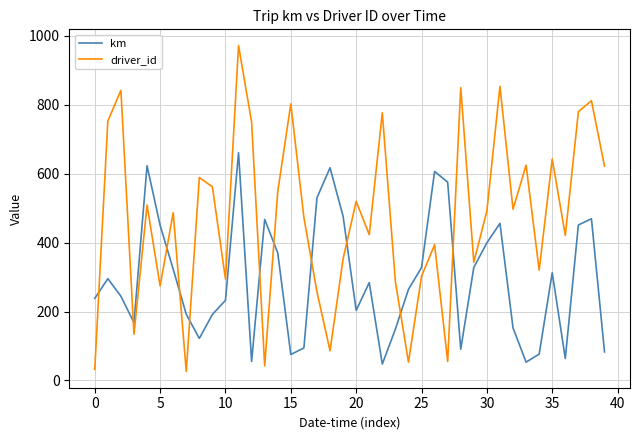

In driver_id, how many points are higher than both neighbors (excluding endpoints)?

14